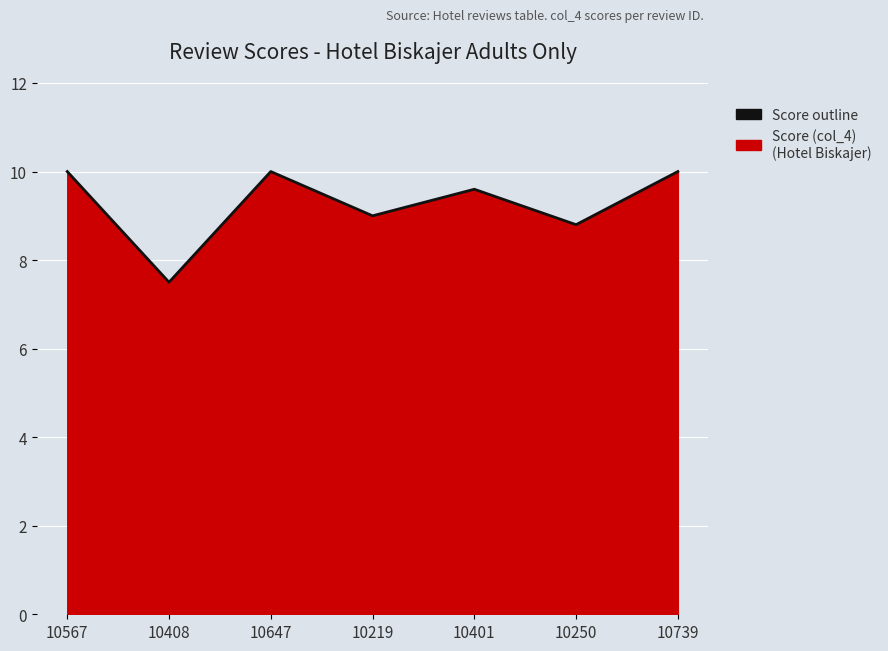

What position from the right is 10250?

2